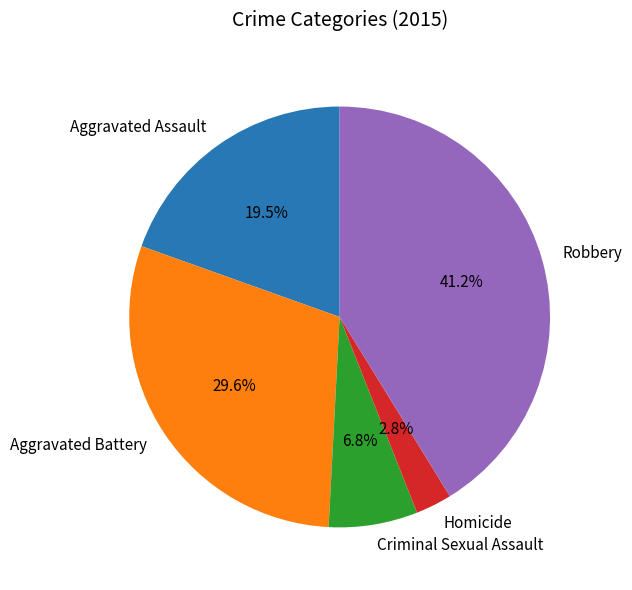

To the nearest percent, what is the average slice percentage?

20%